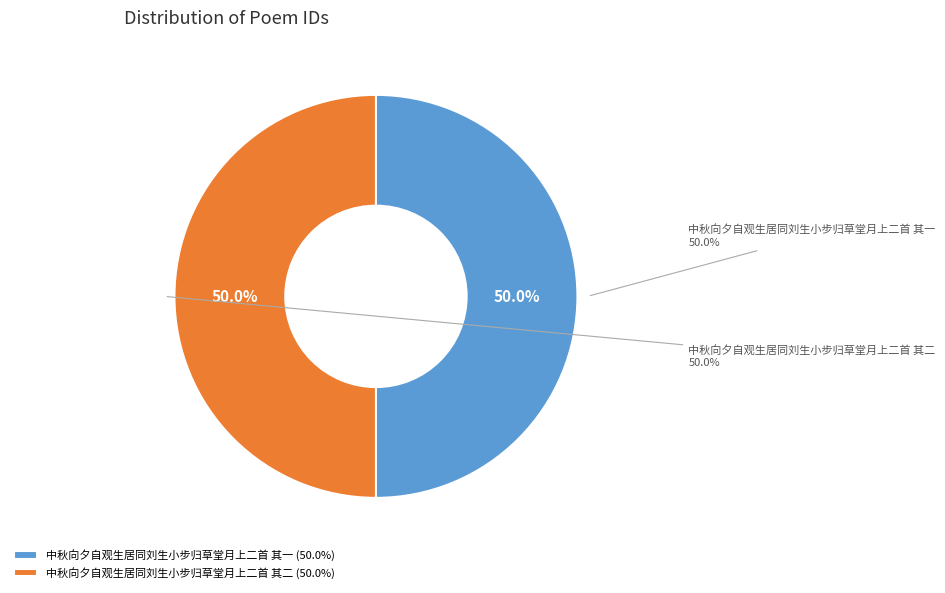

What percentage is NOT represented by 中秋向夕自观生居同刘生小步归草堂月上二首 其一?

50.0%